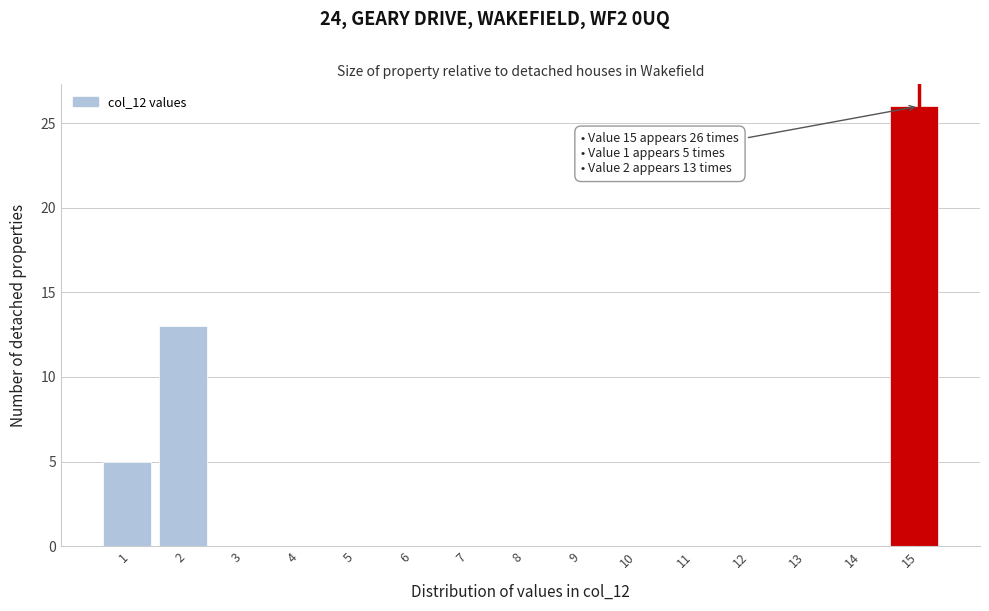

Reading right to left, extract all data points from this chart.

15=26	14=0	13=0	12=0	11=0	10=0	9=0	8=0	7=0	6=0	5=0	4=0	3=0	2=13	1=5